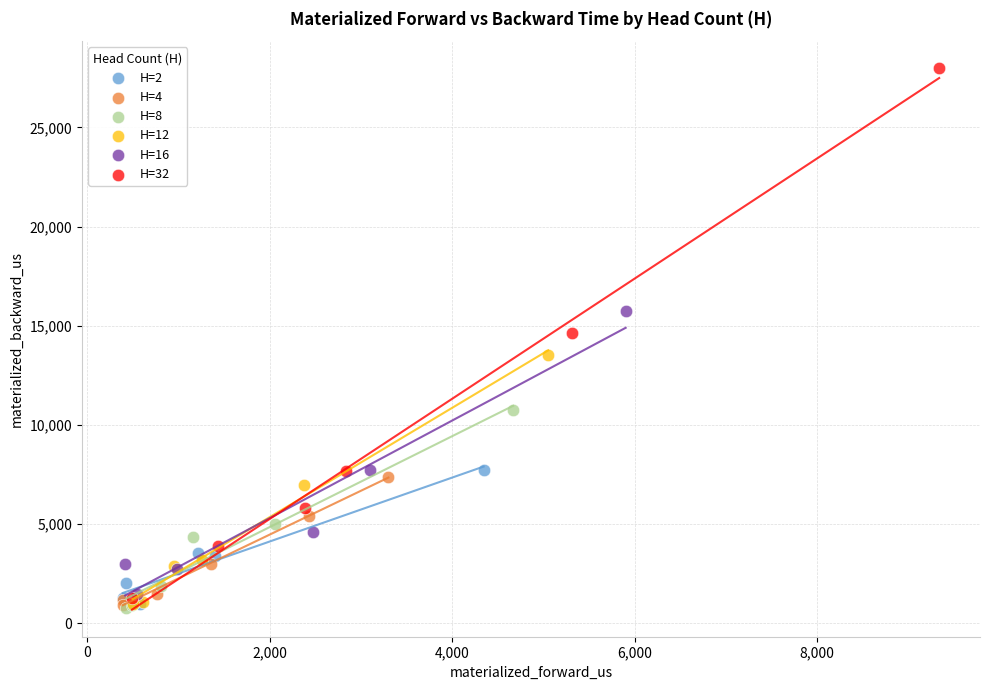

Which series has the largest Y range (max minus min)?

H=32